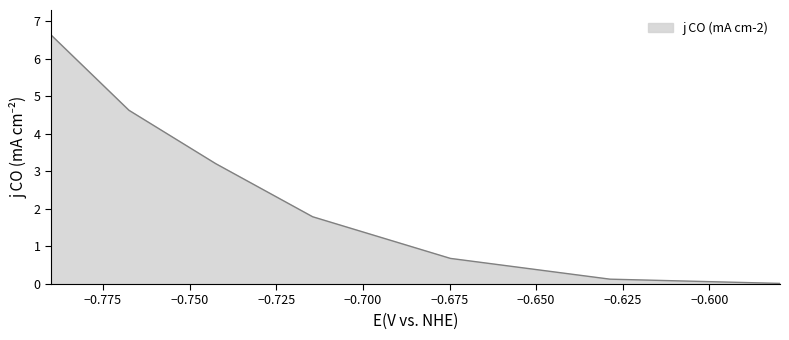

What is the greatest value displayed?

6.6